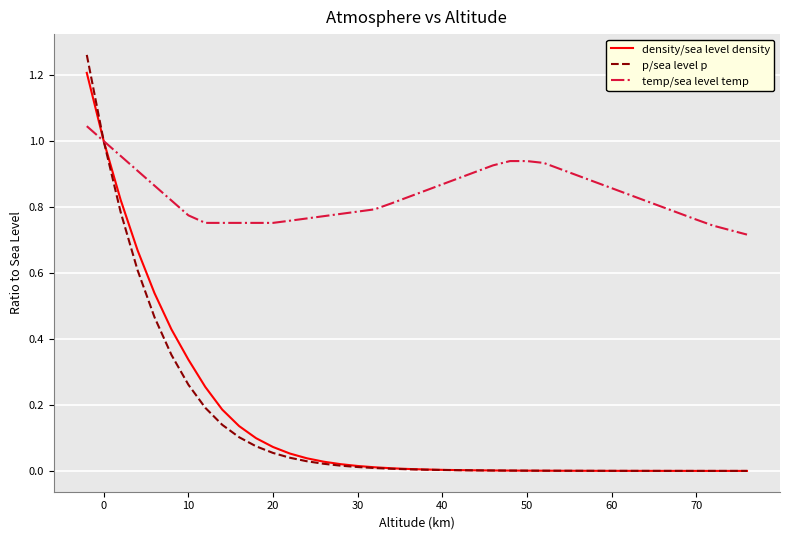

Which series has the largest total across all categories?

temp/sea level temp